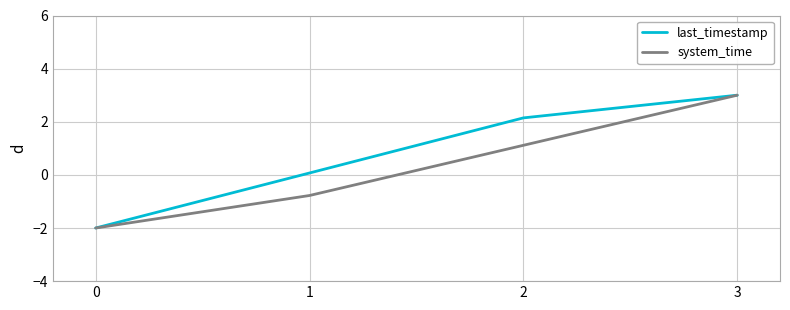

What is the maximum value for last_timestamp?

3.0